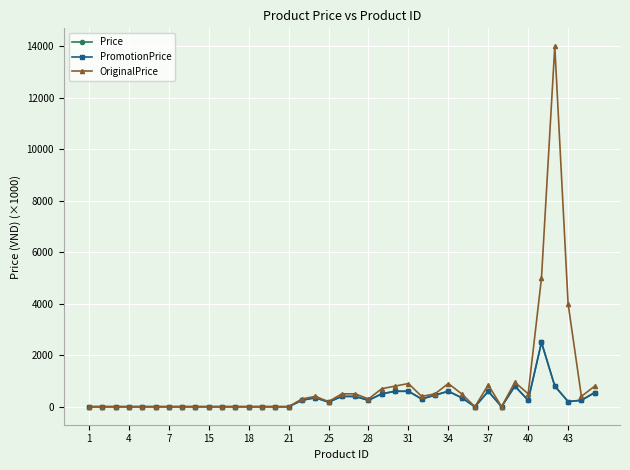

What is the difference between the second highest and second lowest values in the Price series?

799.8